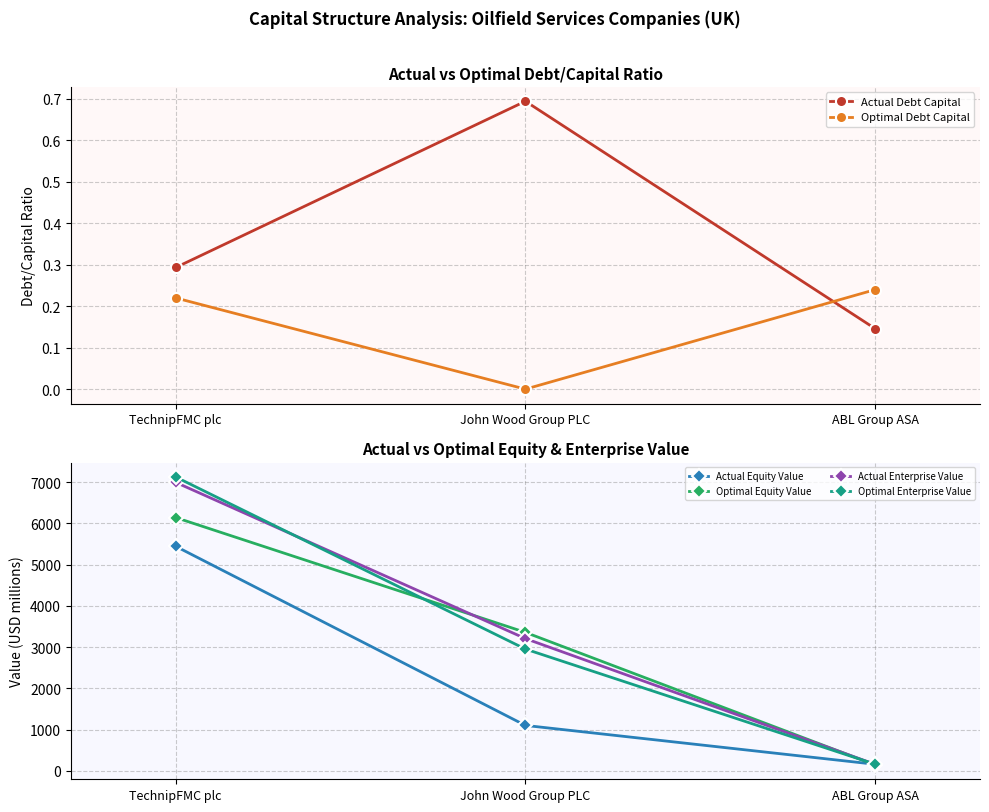

List the series in order of their peak value, highest first.

Optimal Enterprise Value, Actual Enterprise Value, Optimal Equity Value, Actual Equity Value, Actual Debt Capital, Optimal Debt Capital